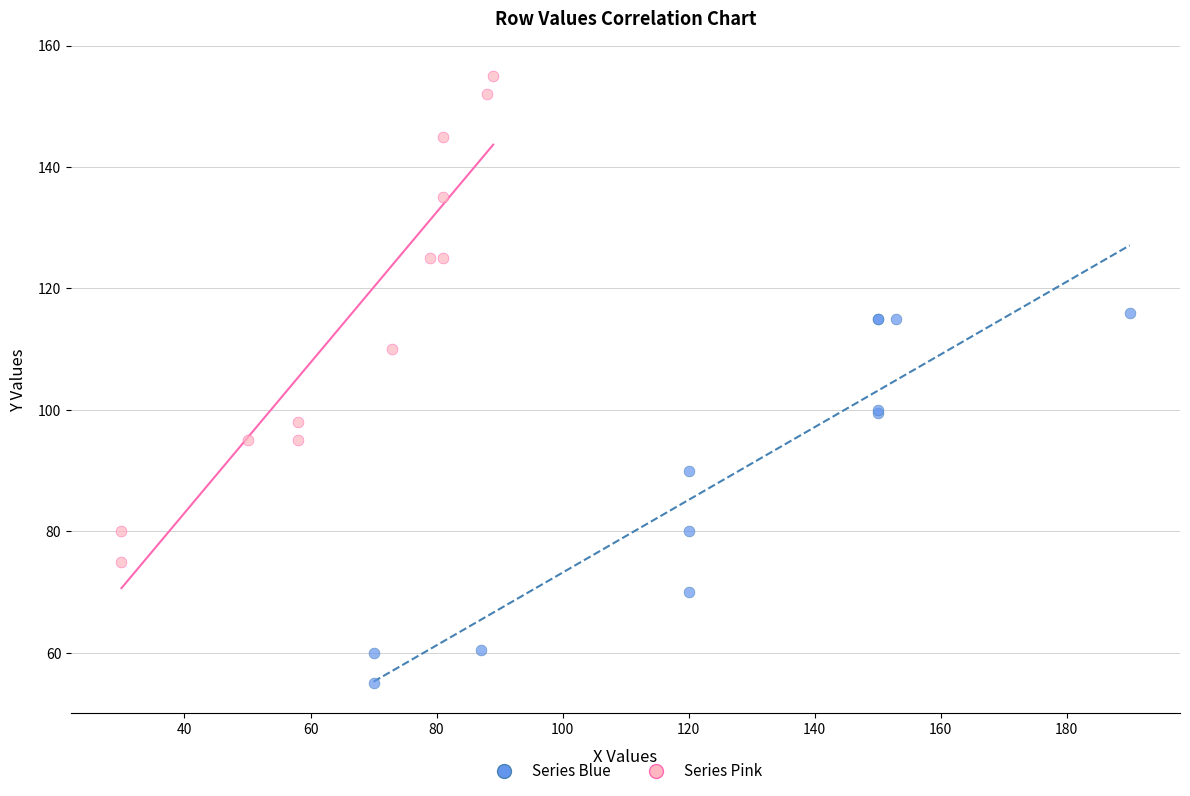

Which series reaches the maximum Y coordinate?

Series Pink